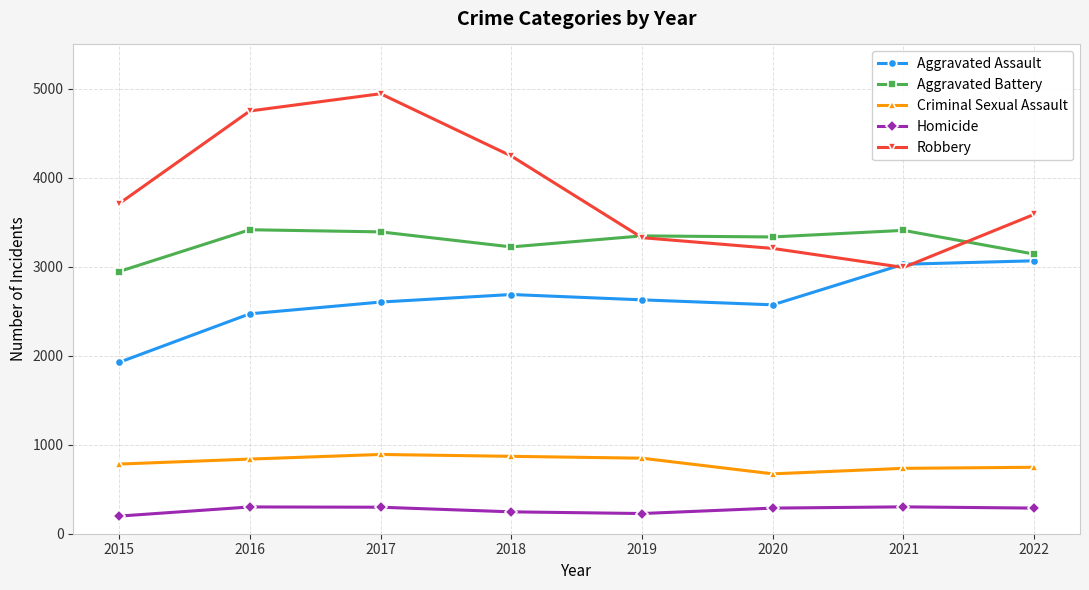

What value does the Robbery series have at 2017?

4946